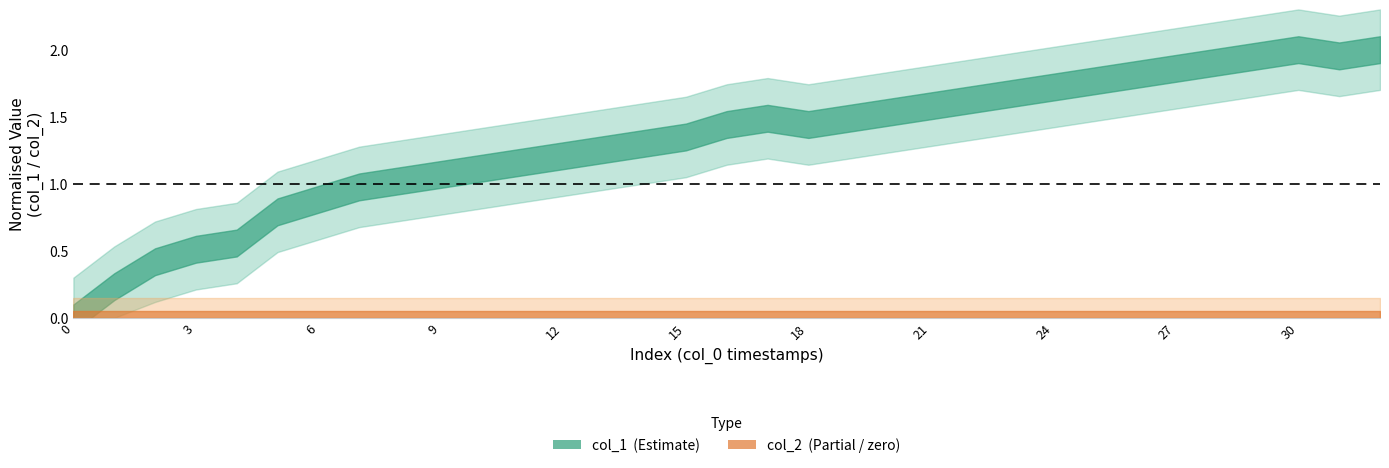

At 35, list the series in order from smallest to largest.

col_2, col_1